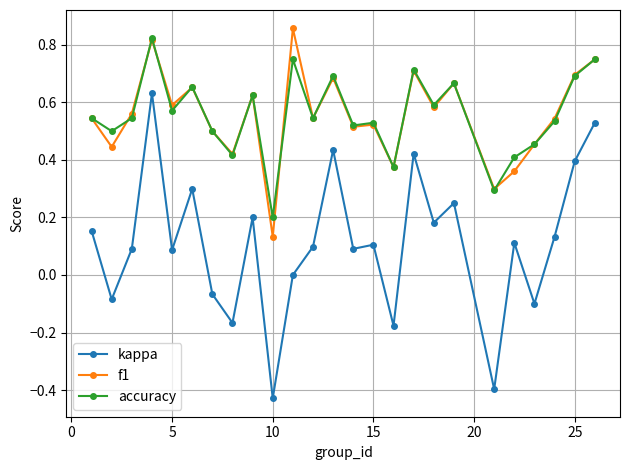

True or false: f1 and kappa intersect in this chart.

False